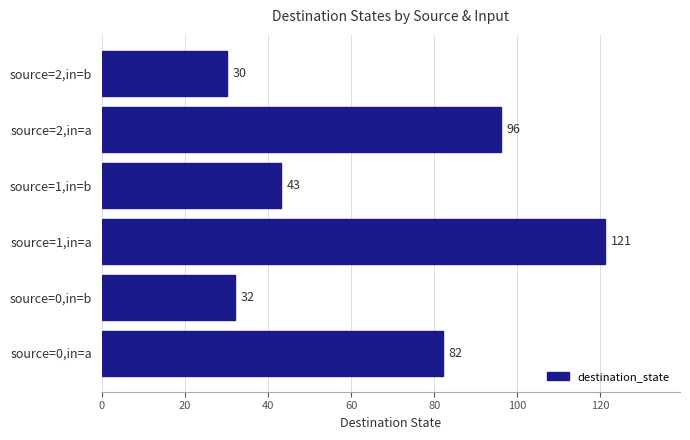

Where is the data nearest to the value 75?

source=0,in=a